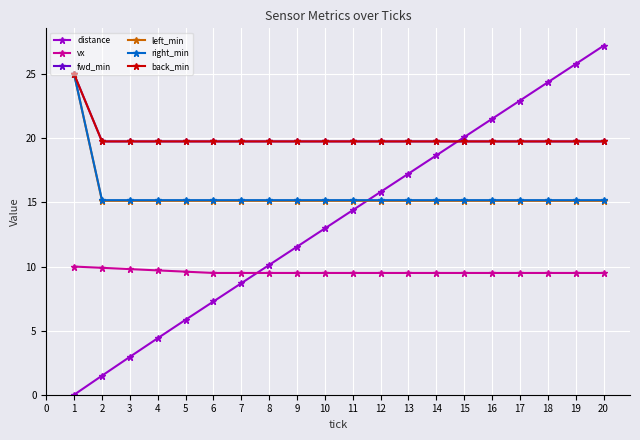

Is this an area chart (filled region under the line)?

No